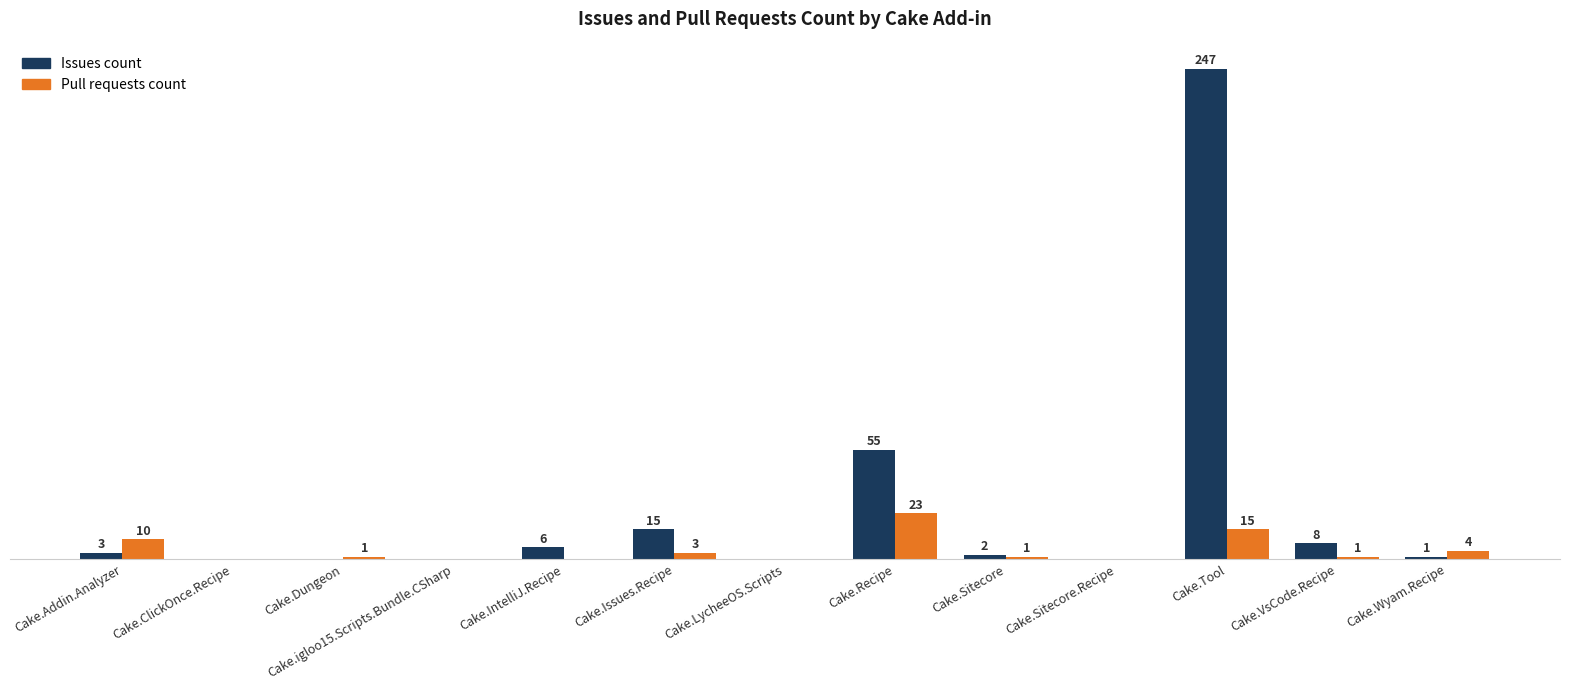

Which series has the largest total across all categories?

Issues count